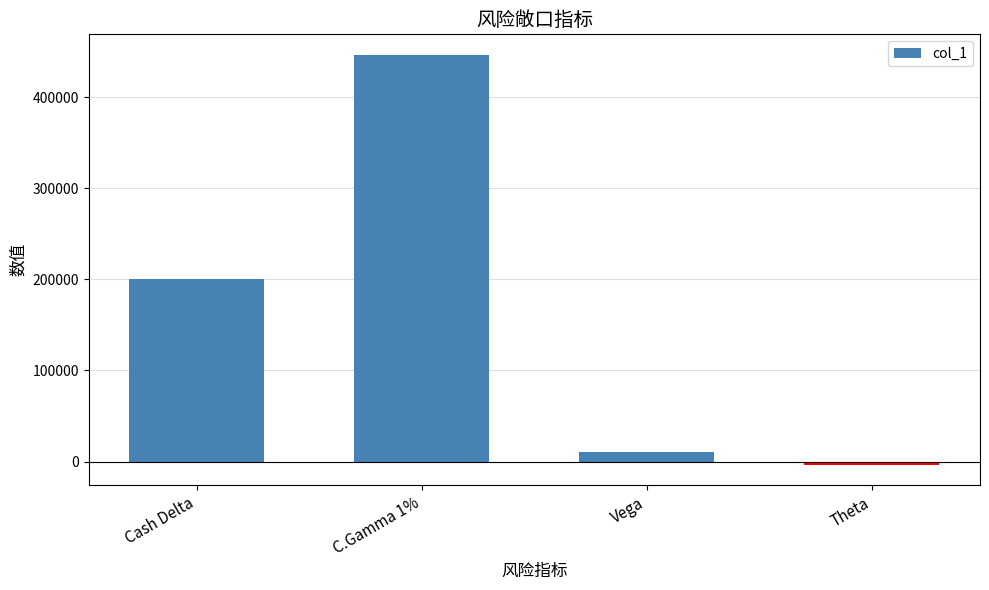

Reading left to right, what are all the values shown in this chart?

200470	446611	10679	-3245